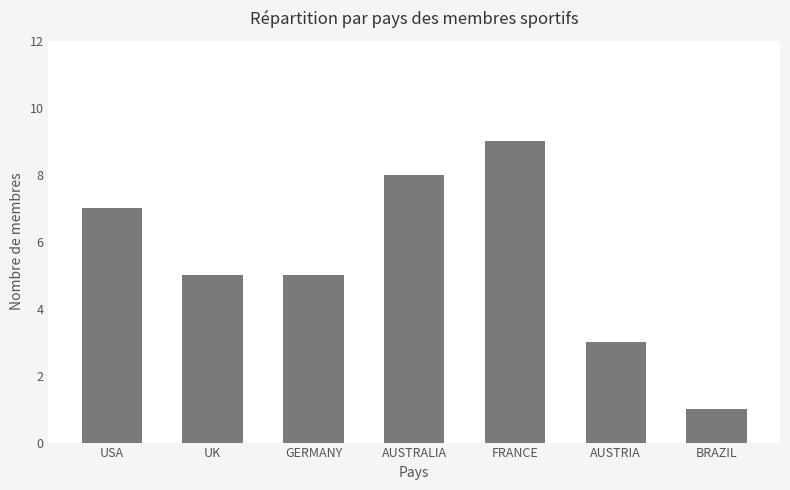

What is the change in value from UK to FRANCE?

+4